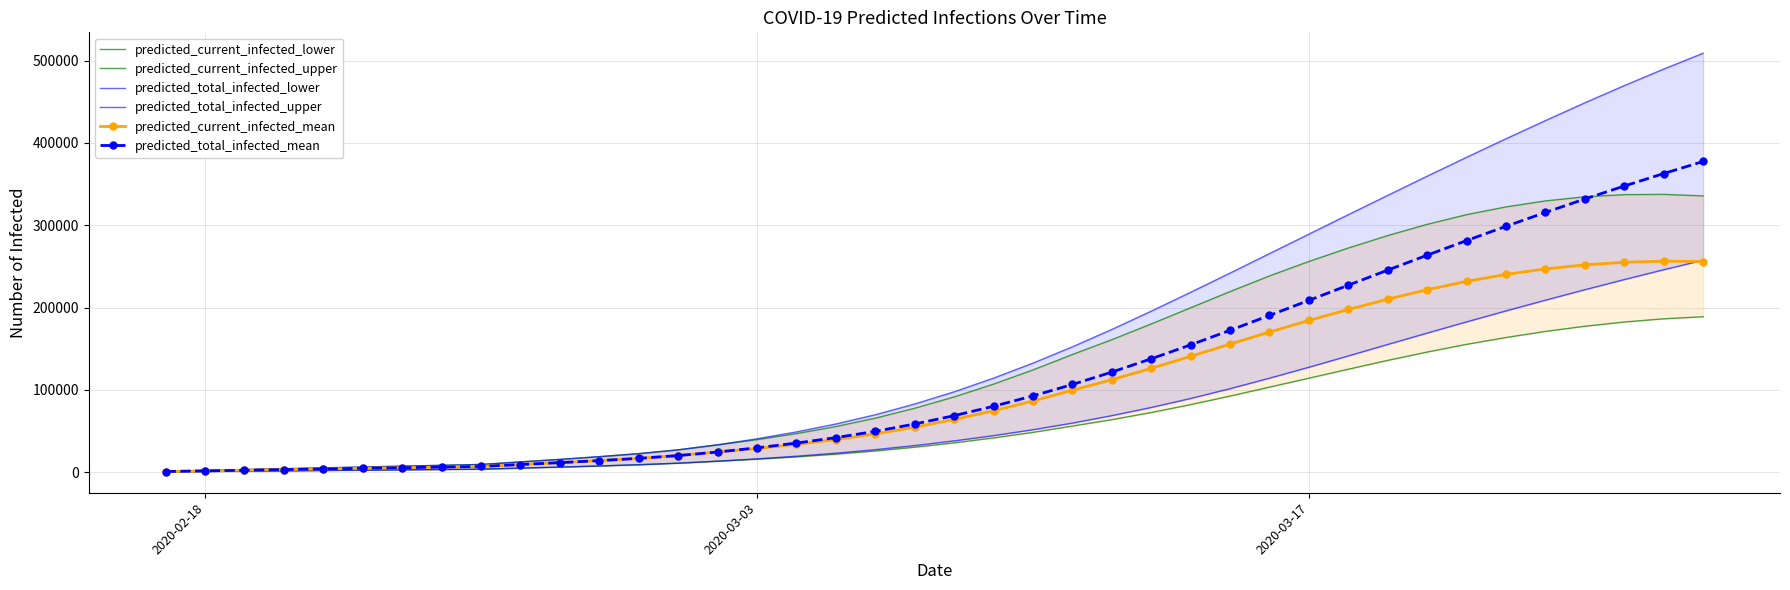

What is the maximum value for predicted_current_infected_mean?

256297